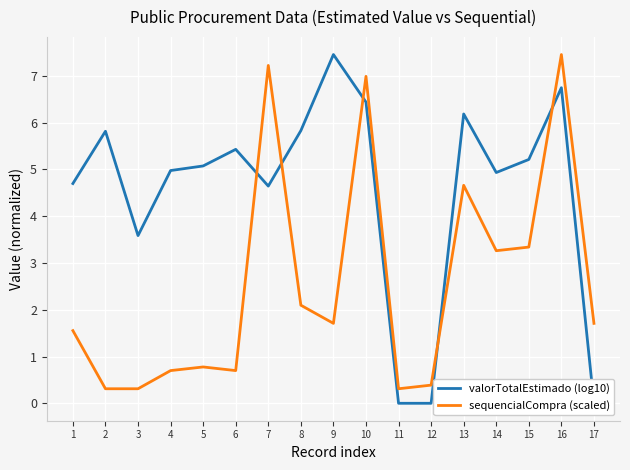

What is the difference between the highest and lowest values at 12?

0.4